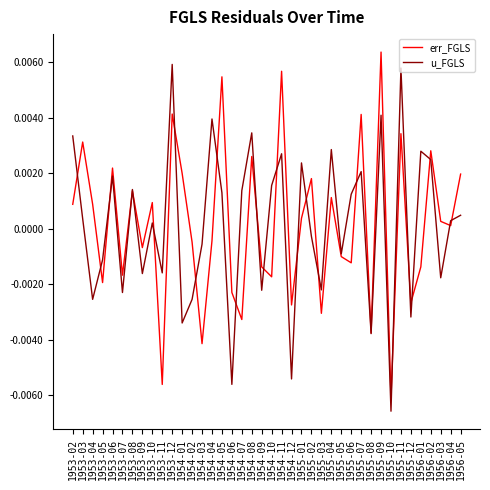

In err_FGLS, how many points are higher than both neighbors (excluding endpoints)?

14